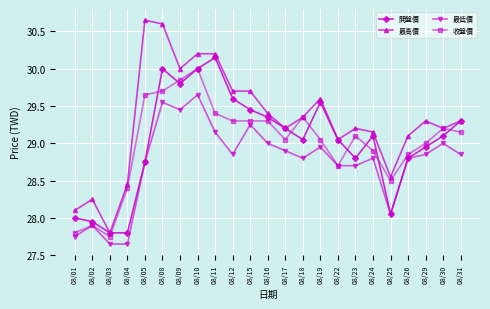

What is the sum of the 最高價 values at 08/22 and 08/31?

58.4